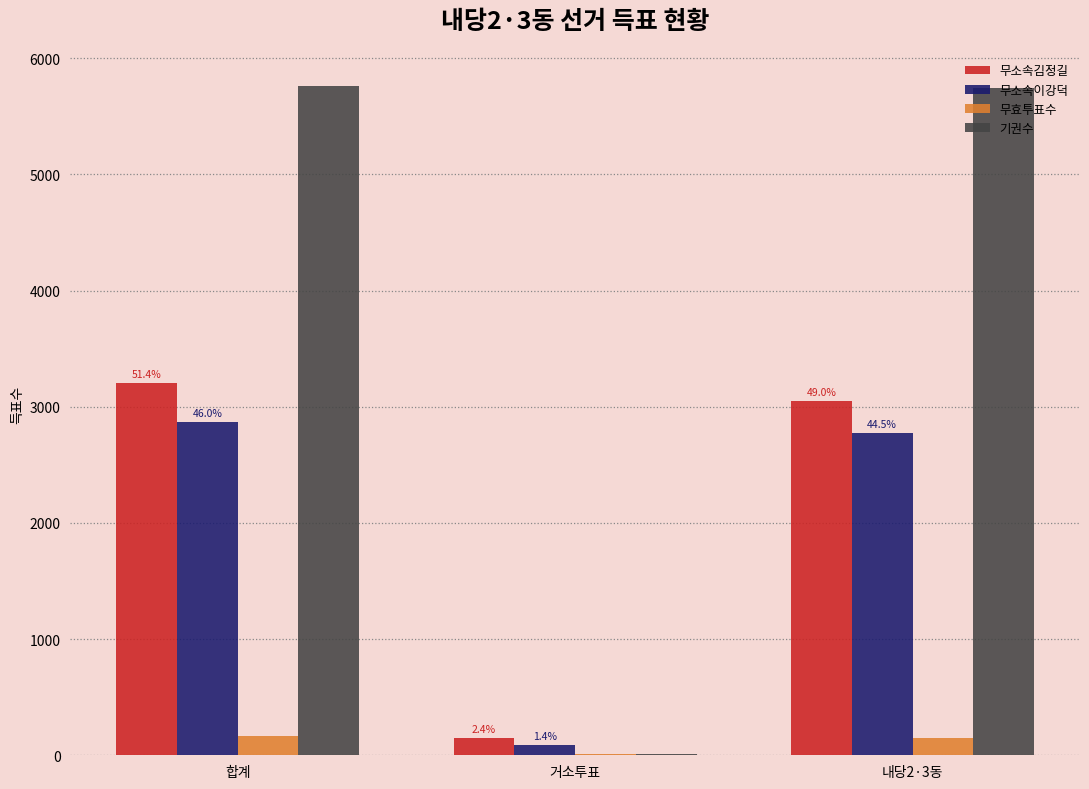

What is the difference between the highest and lowest values at 합계?

5593